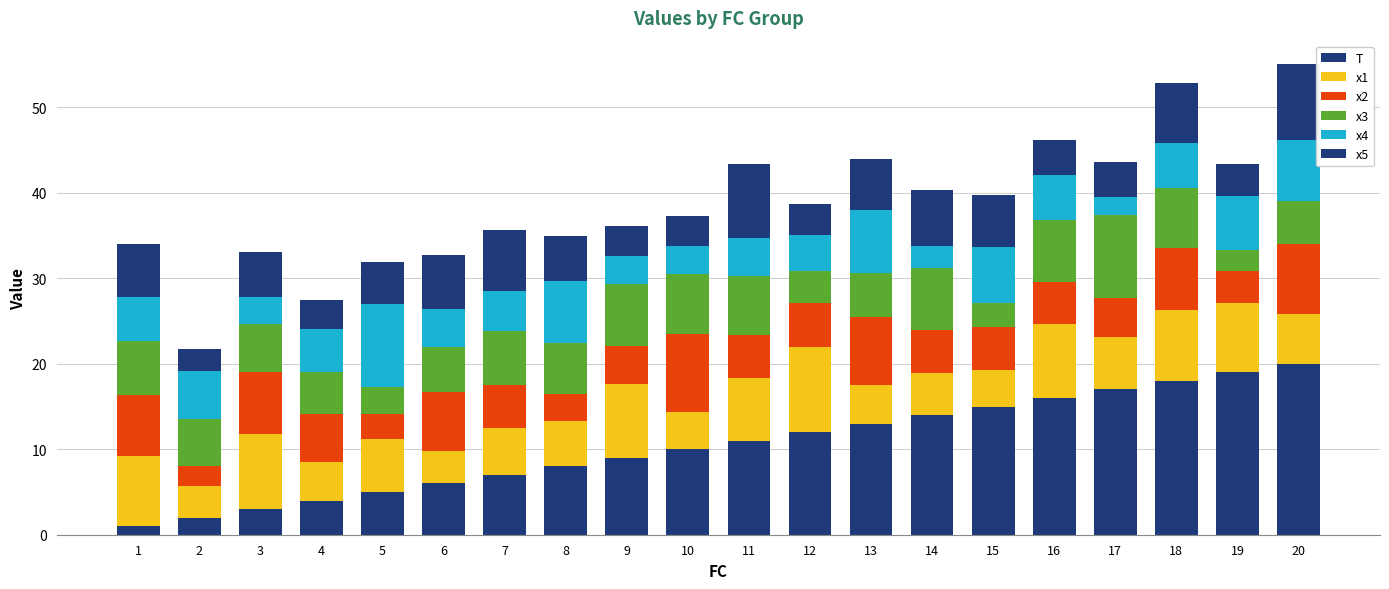

Between 12 and 10, which is larger?

12